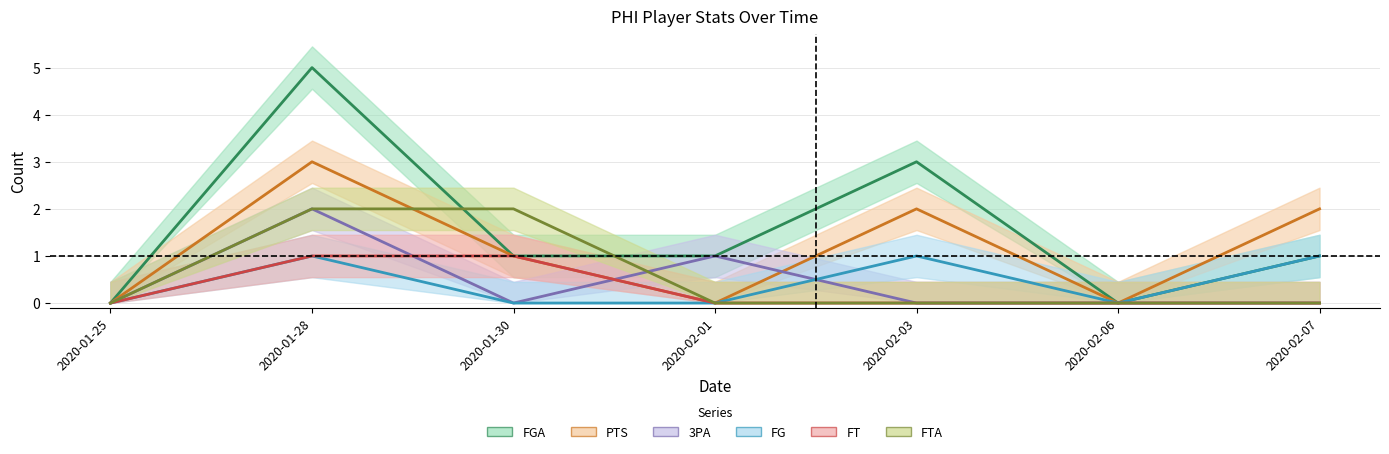

Reading left to right, what are all the values shown in this chart?

FGA: 0	5	1	1	3	0	1
PTS: 0	3	1	0	2	0	2
3PA: 0	2	0	1	0	0	0
FG: 0	1	0	0	1	0	1
FT: 0	1	1	0	0	0	0
FTA: 0	2	2	0	0	0	0